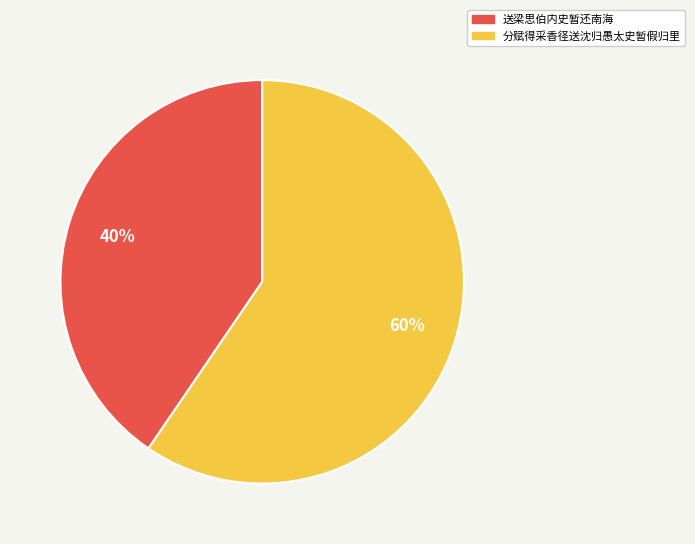

Is there any slice that represents more than half of the pie?

Yes